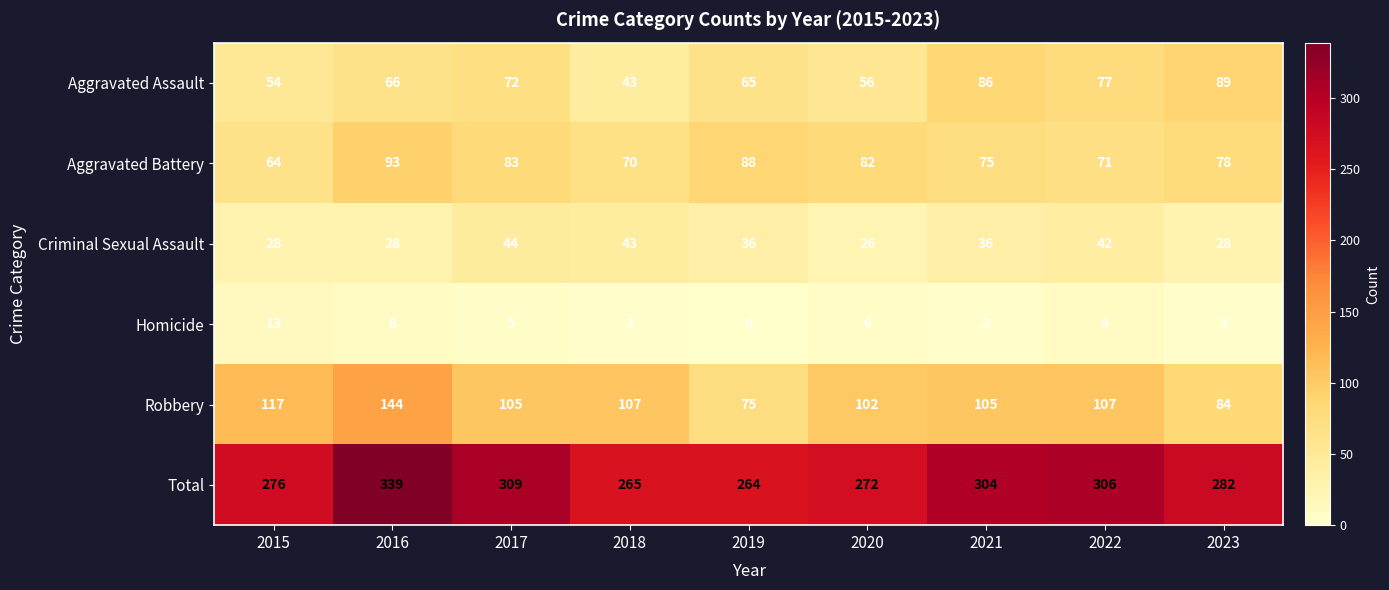

The Criminal Sexual Assault series shows 44 at 2017. True or false?

True